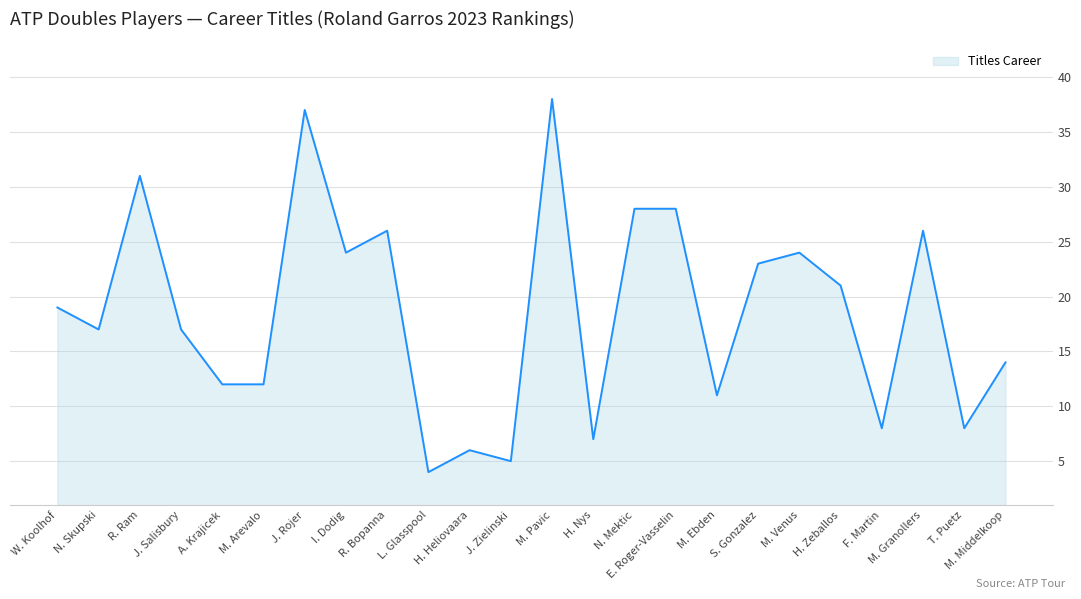

Reading left to right, list all the values displayed in this chart.

19	17	31	17	12	12	37	24	26	4	6	5	38	7	28	28	11	23	24	21	8	26	8	14